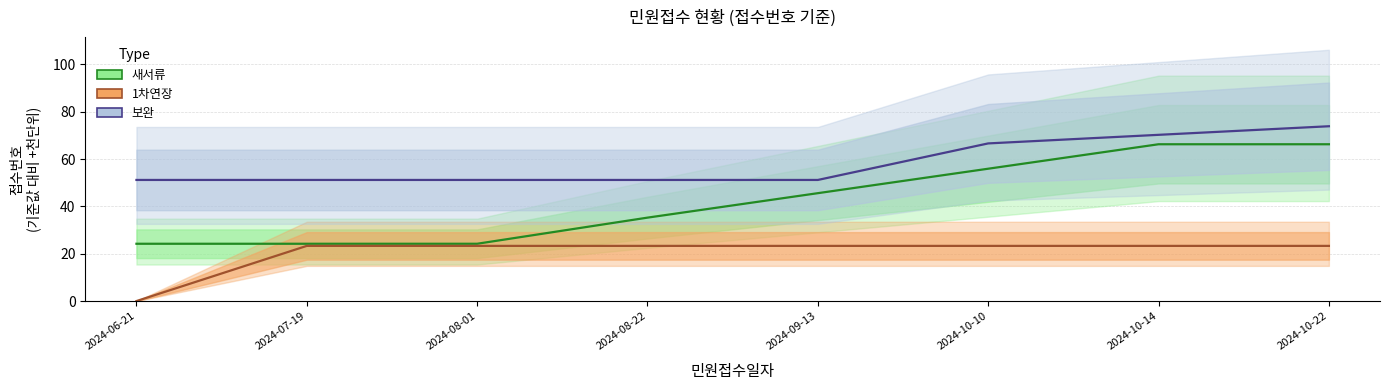

Is it true that 새서류 equals 27.2 at 2024-09-13?

False